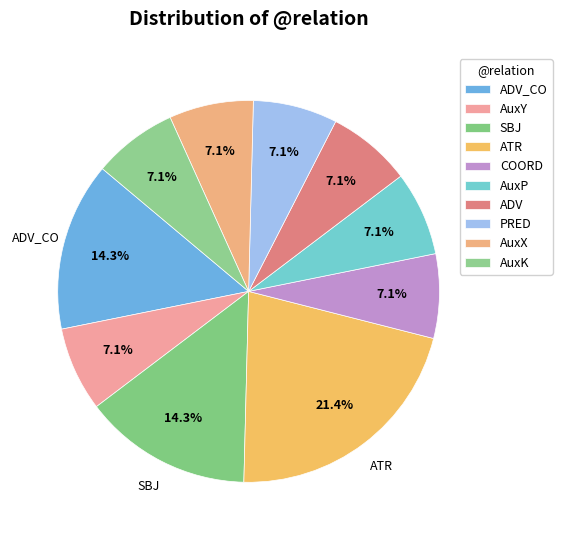

What is the ratio of the value at AuxY to the value at AuxX?

1.0